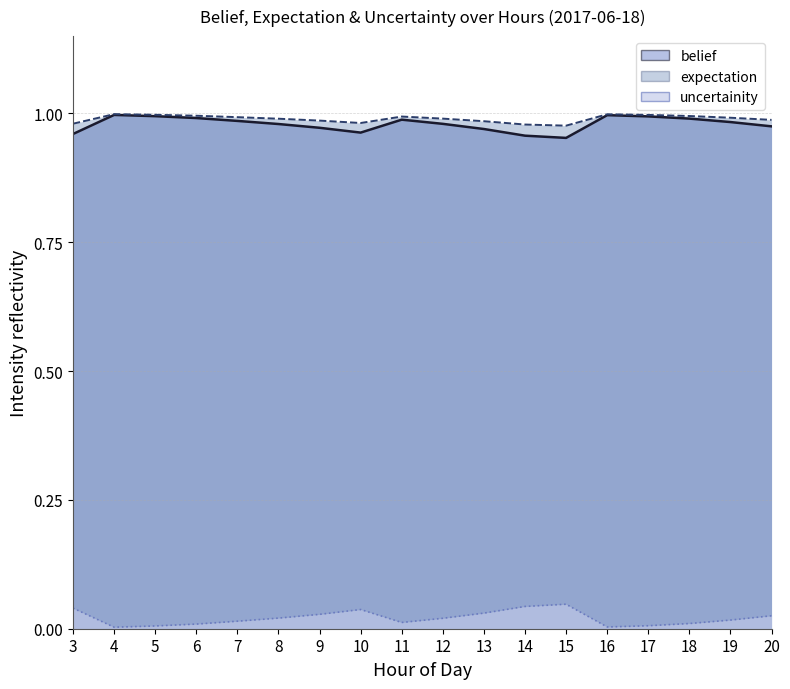

What are all the series names shown in the legend?

belief, expectation, uncertainity